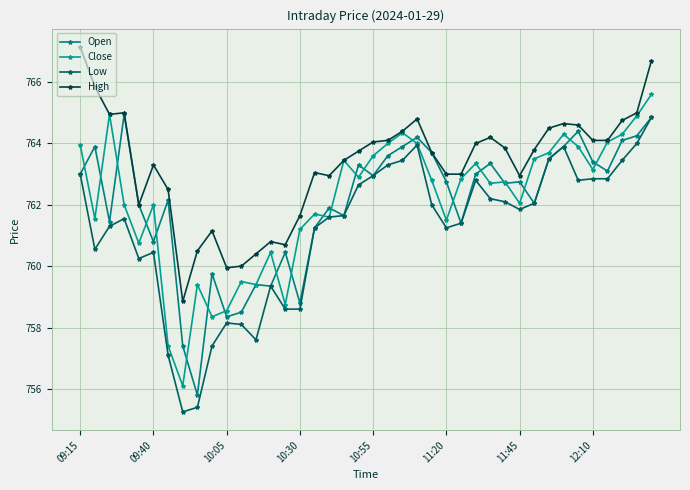

At how many categories does at least one series exceed 762?

30